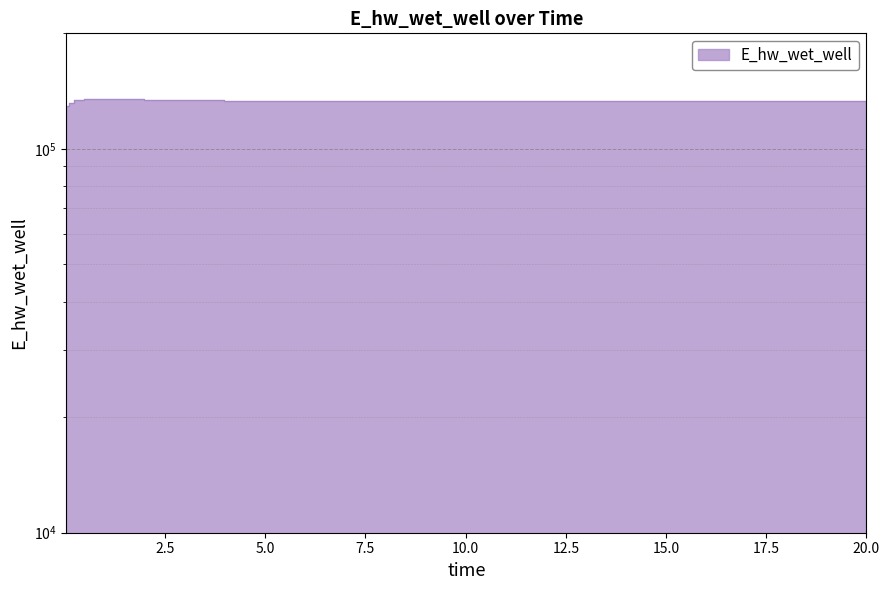

At which category does the data reach its first local valley?

15.96875